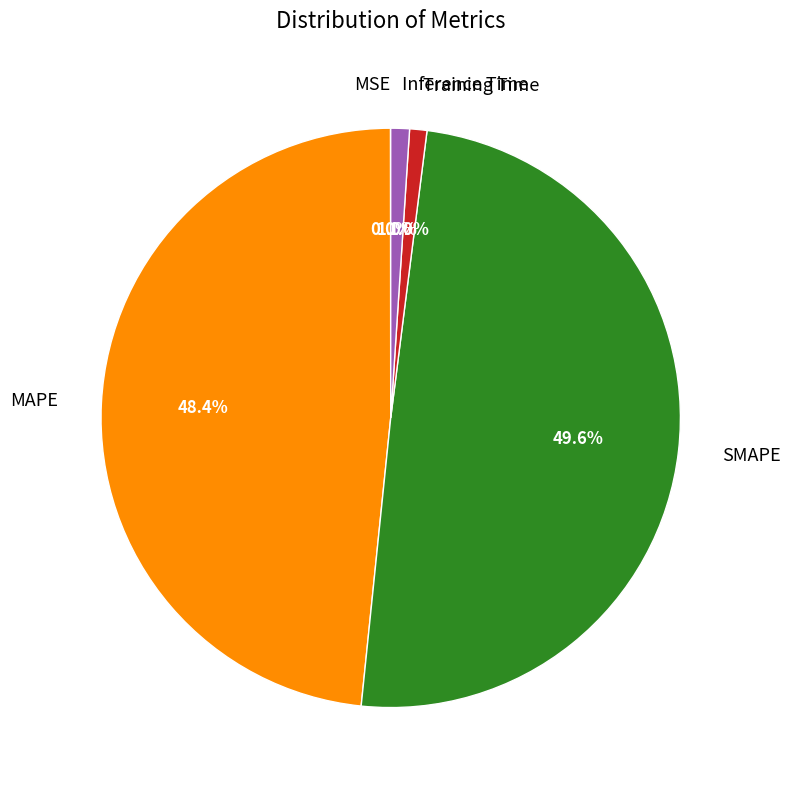

Is the sum of MAPE and Inference Time greater than half?

No